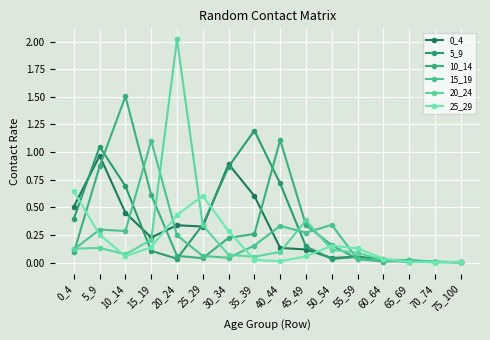

What is the spread (max minus min) of values at 40_44?

1.1